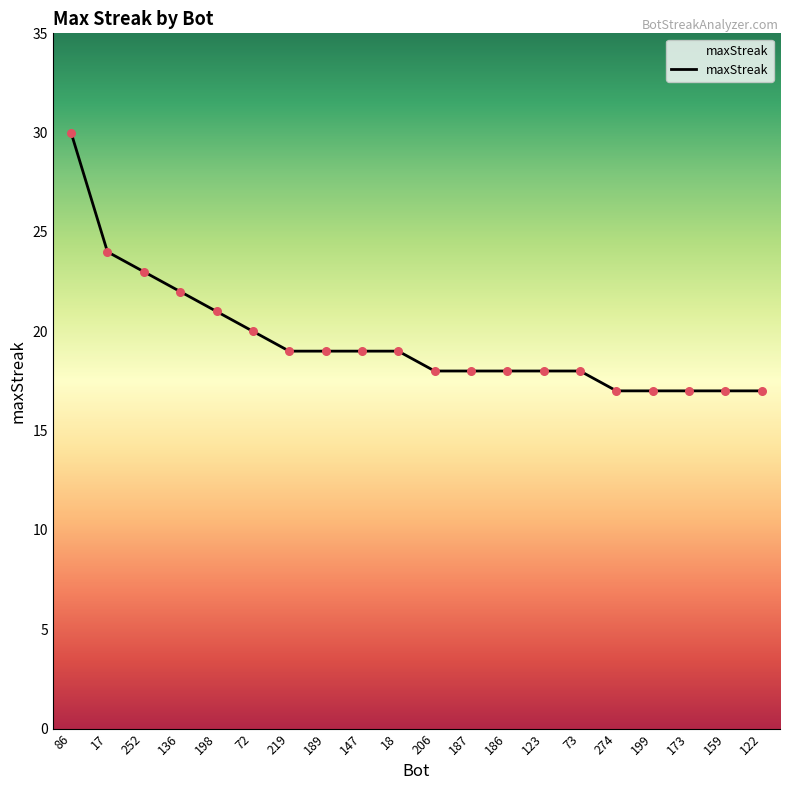

What is the change in value from 86 to 159?

-13